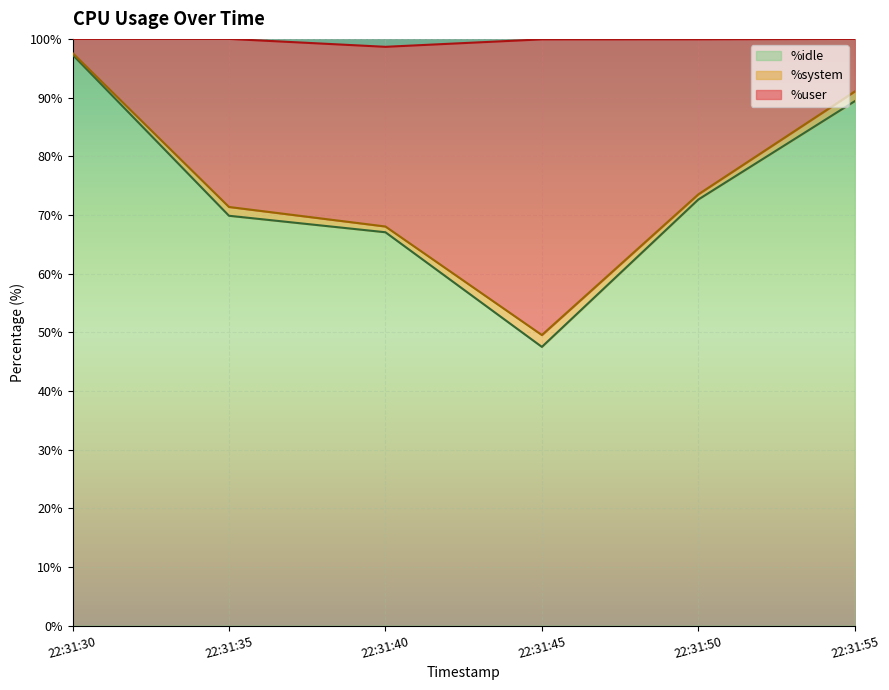

At which category does the chart reach its minimum across all series?

22:31:45